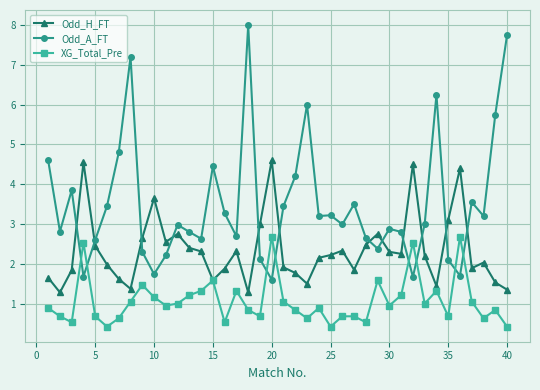

What is the smallest value displayed?

0.4